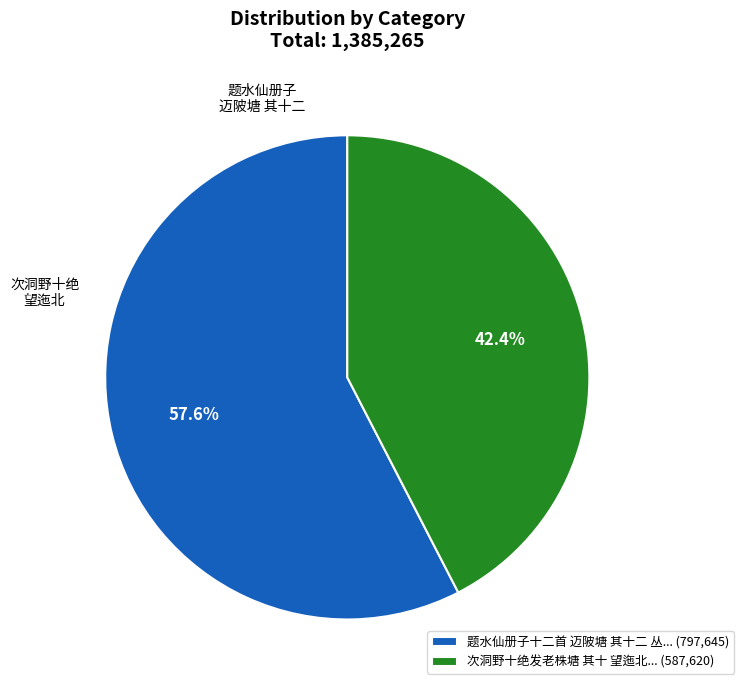

Rank the categories by value from lowest to highest.

次洞野十绝发老株塘 其十 望迤北... (587,620), 题水仙册子十二首 迈陂塘 其十二 丛... (797,645)